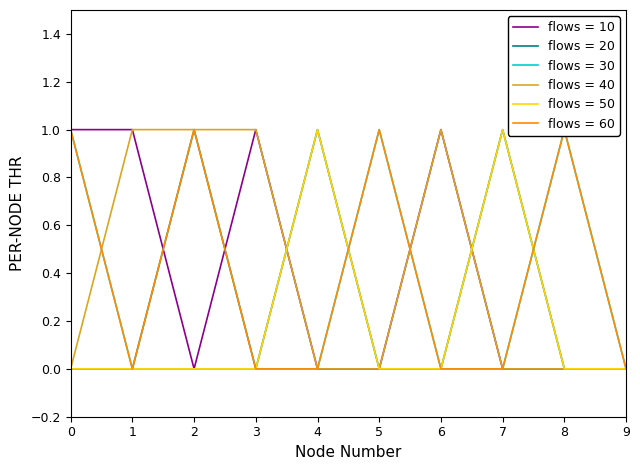

What is the highest value of the col_4 series?

1